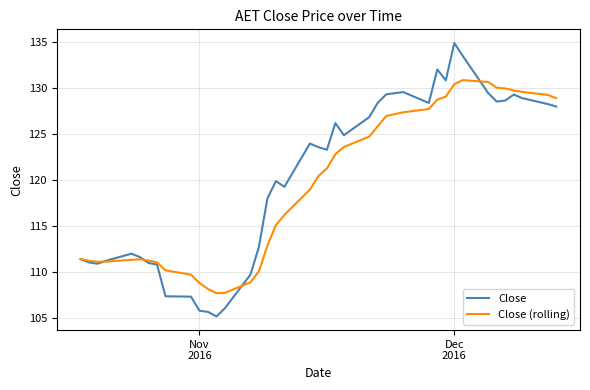

What is the highest value of the Close (rolling) series?

130.9